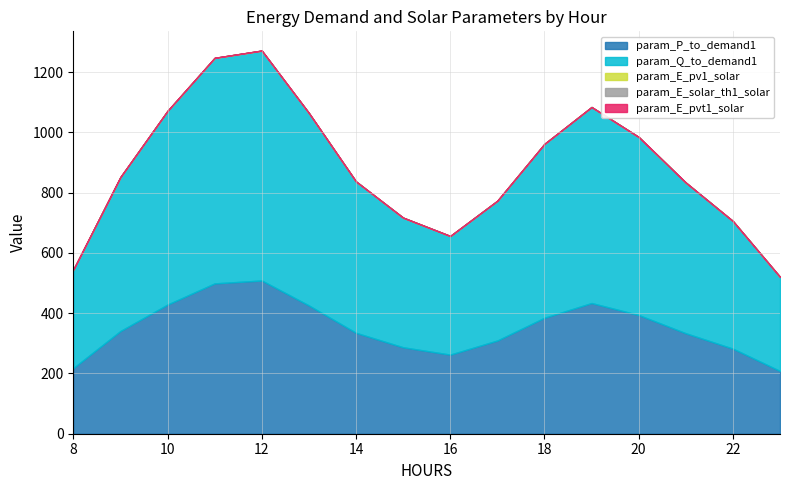

True or false: param_E_pv1_solar has more than 0 points higher than both neighbors.

True